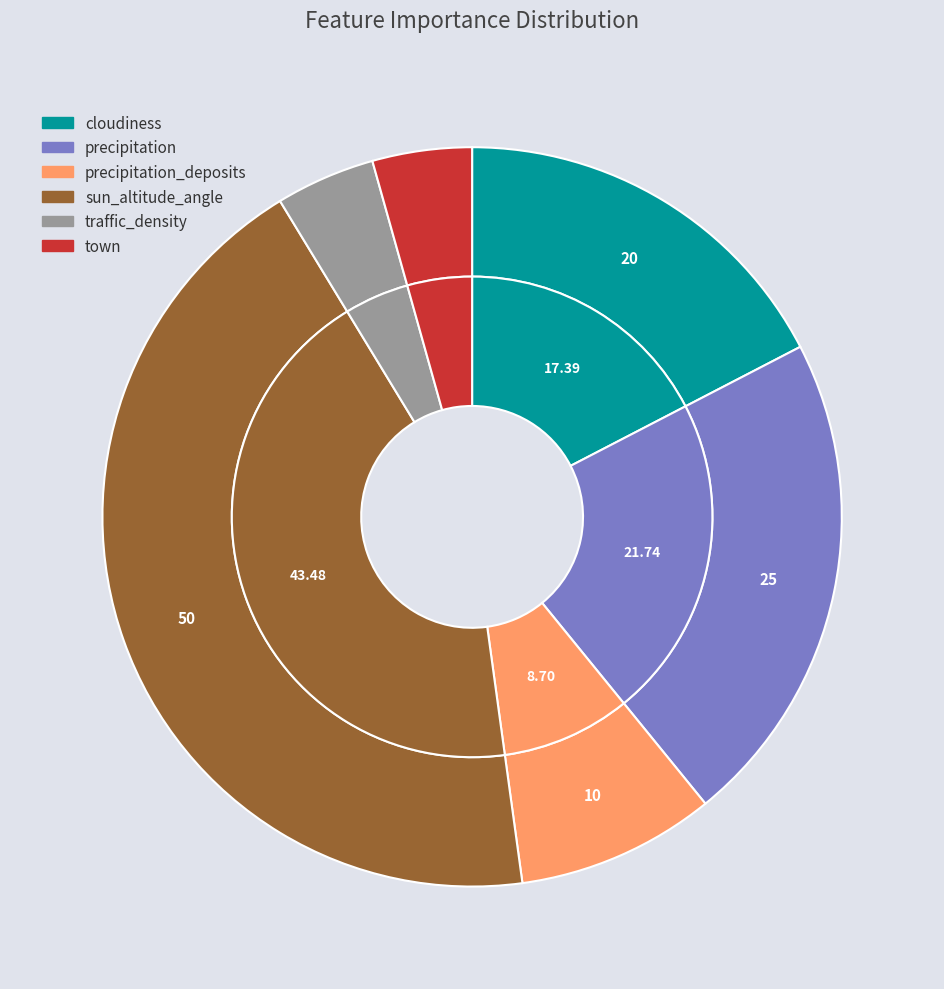

To the nearest percent, what is the average slice percentage?

17%